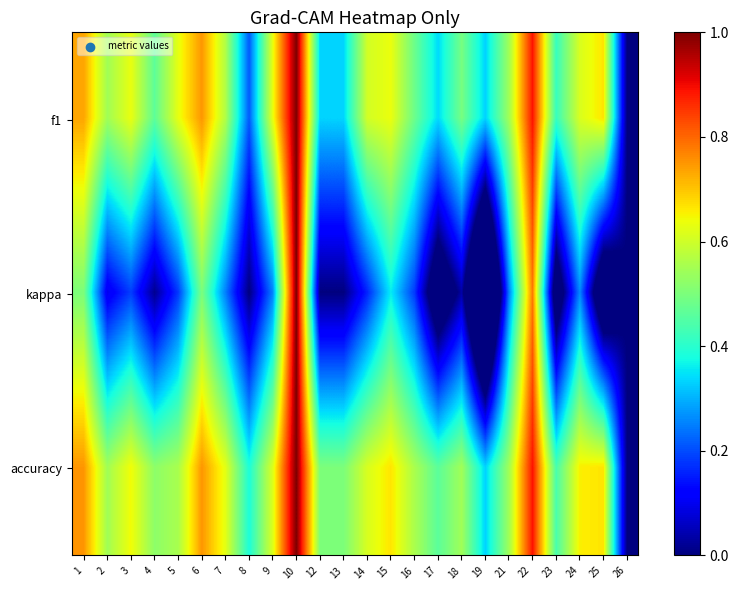

Which series has the widest spread of values?

kappa